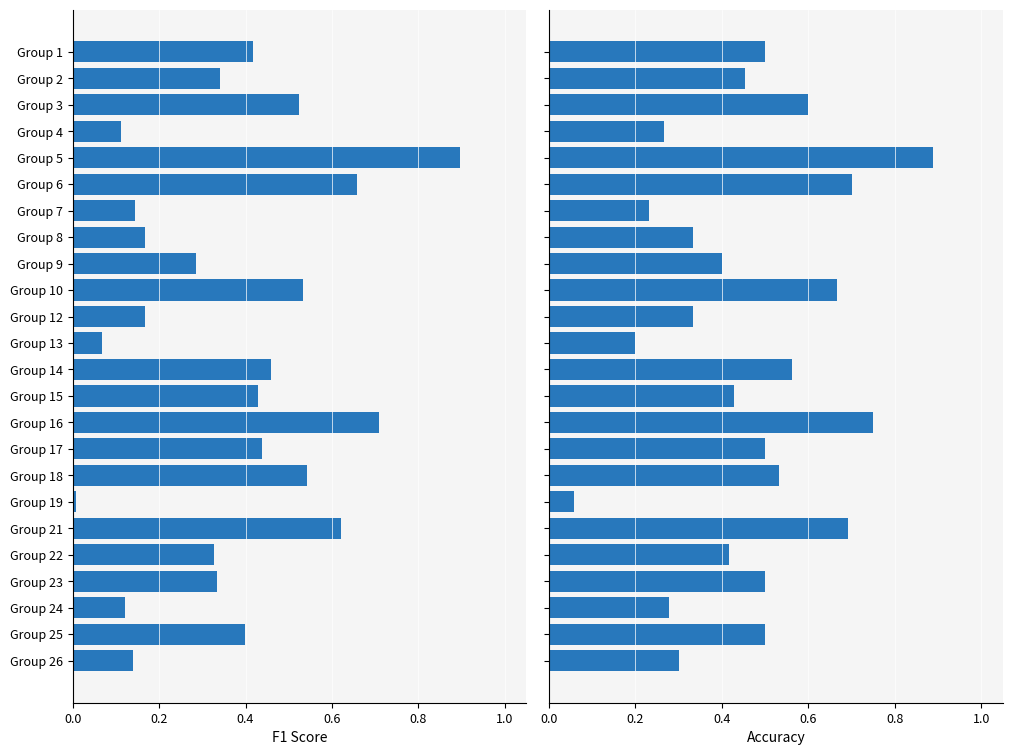

What is the difference between the maximum and minimum values in the f1 series?

0.9